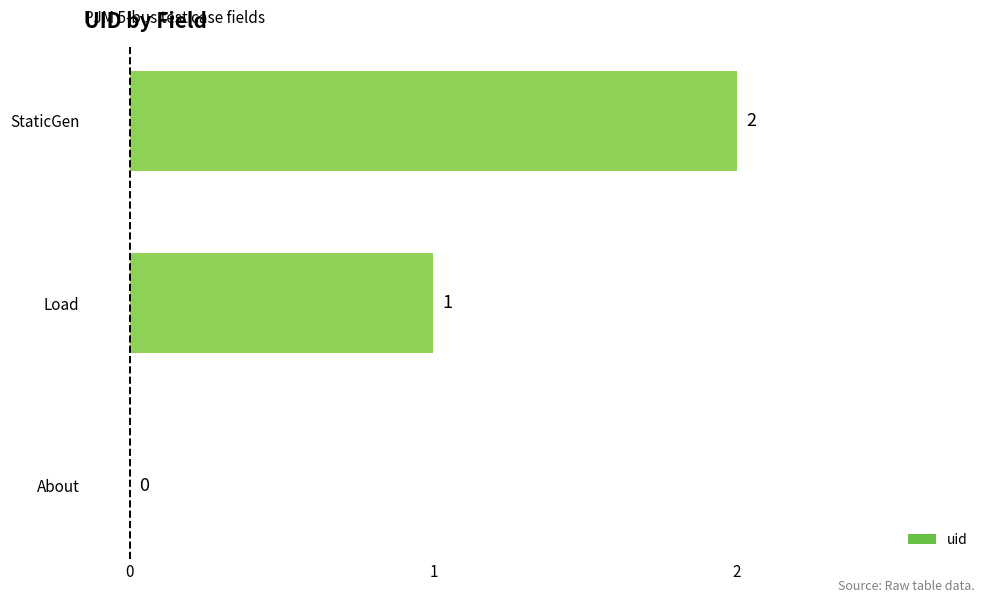

At which label is the value closest to 1?

Load